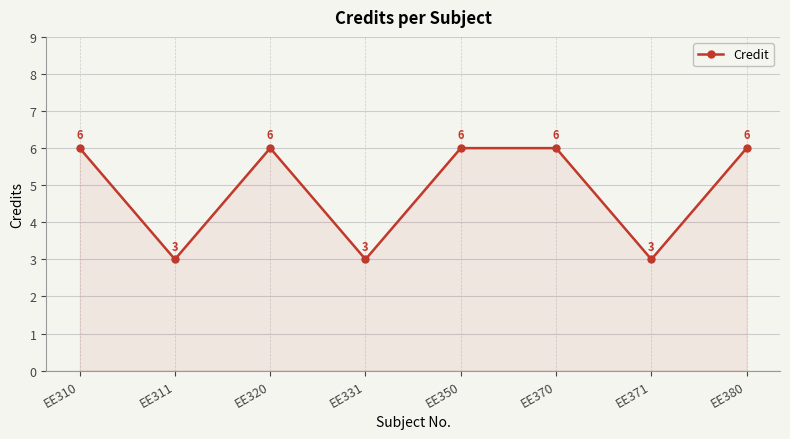

What is the average value?

5